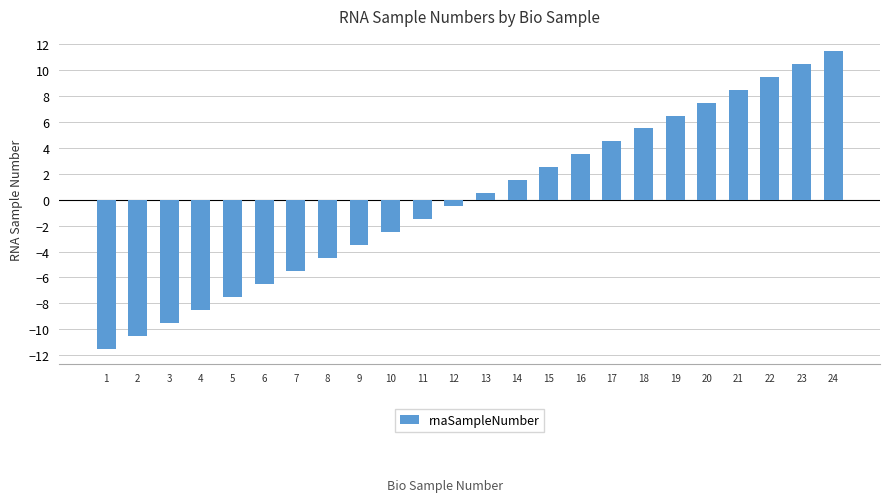

What is the value of the 22nd bar from the left?

9.5